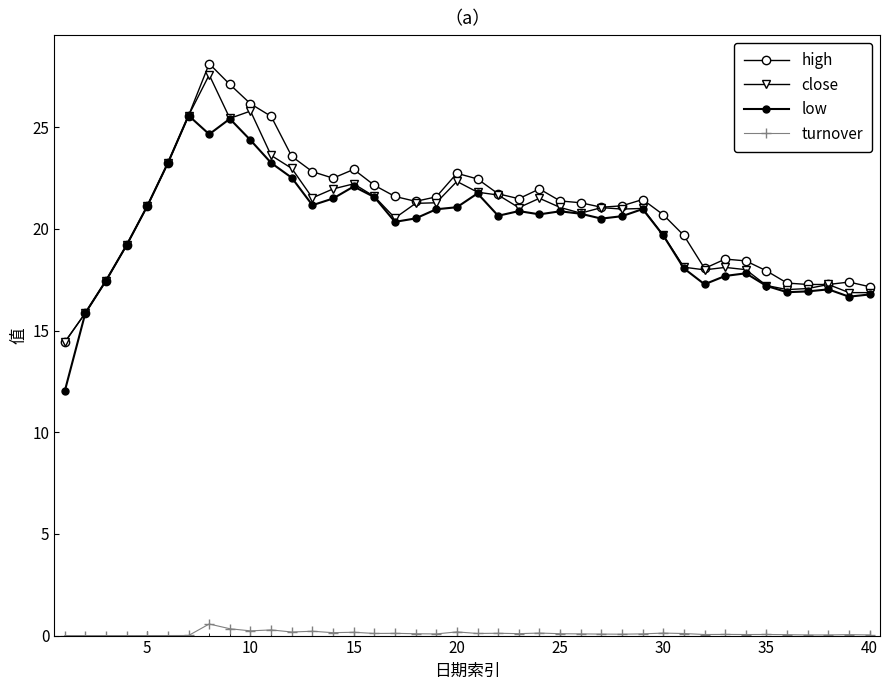

True or false: high has more than 0 interior local peaks.

True